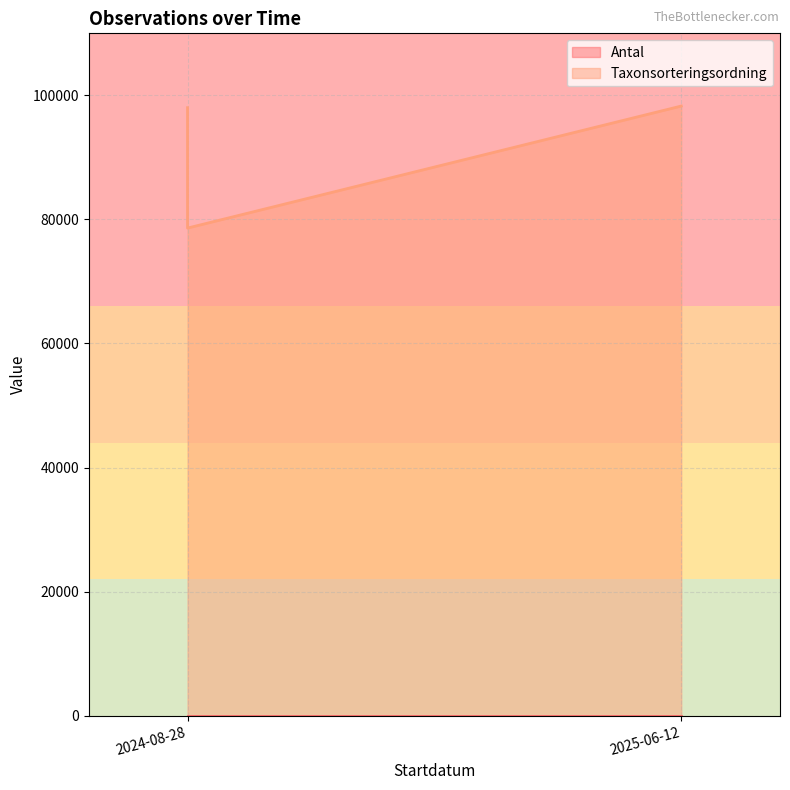

Reading left to right, transcribe all the data shown in this chart.

98015	79688	78607	98278